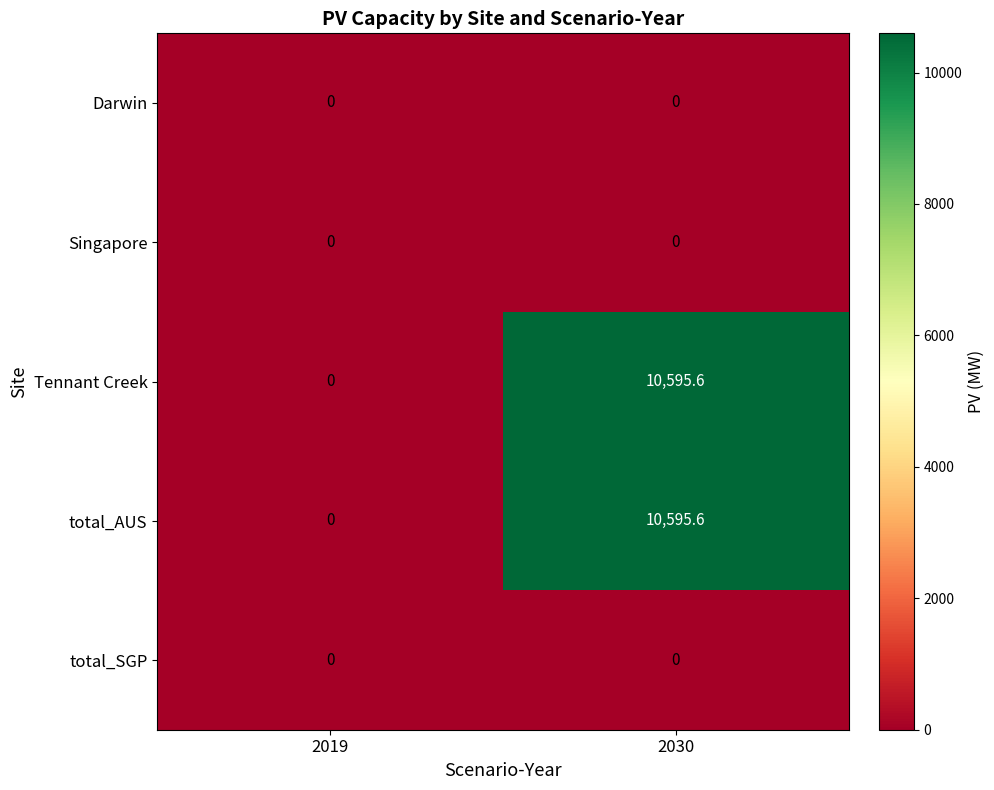

What is the difference between the highest and lowest values at 2030?

10595.6